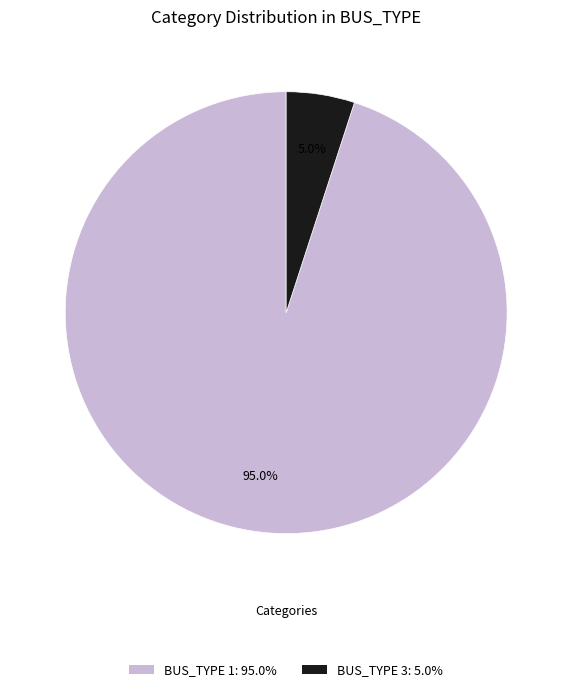

True or false: BUS_TYPE 1 accounts for 95% of the total.

True